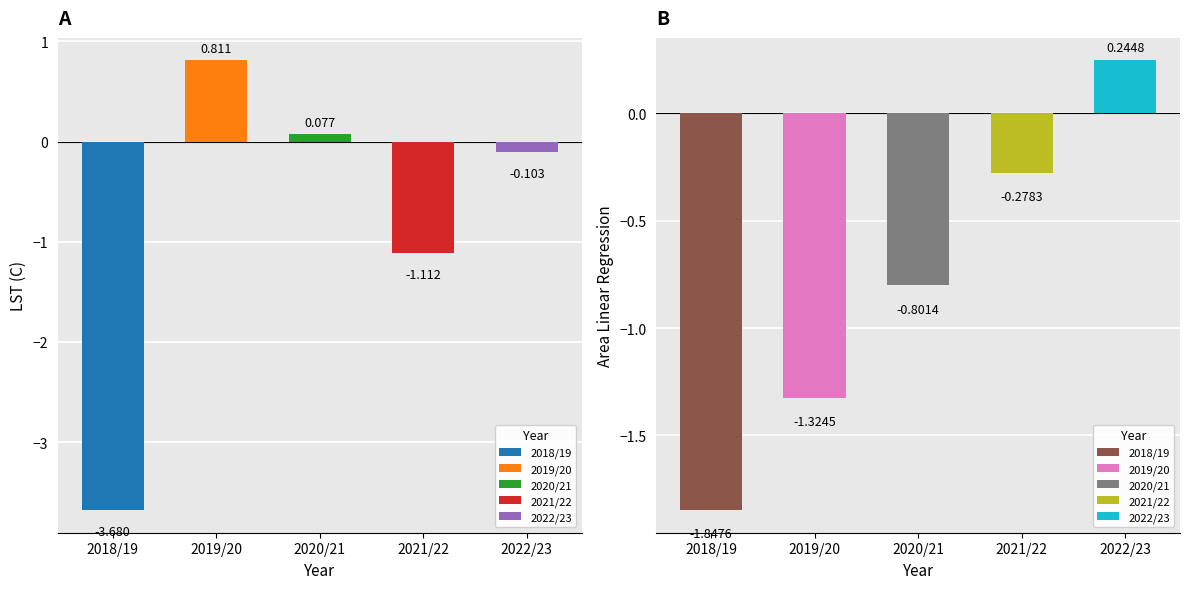

What is the minimum value shown in the chart?

-3.7